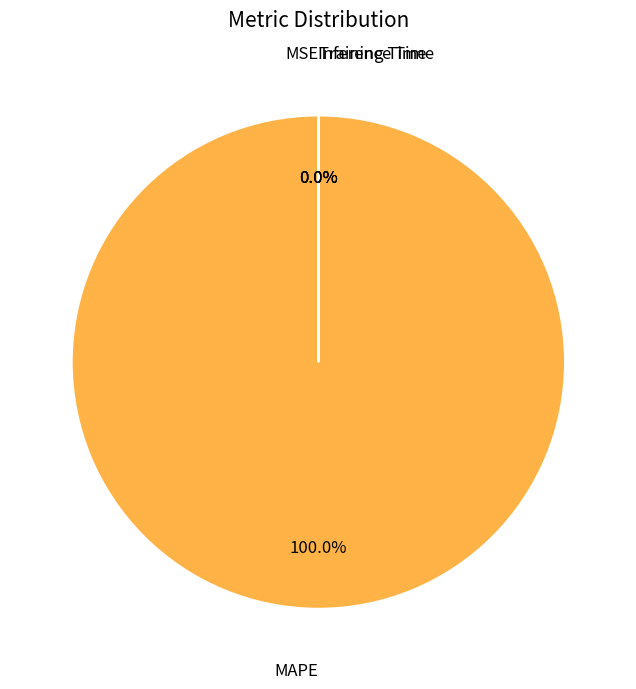

Which slice is the largest?

MAPE